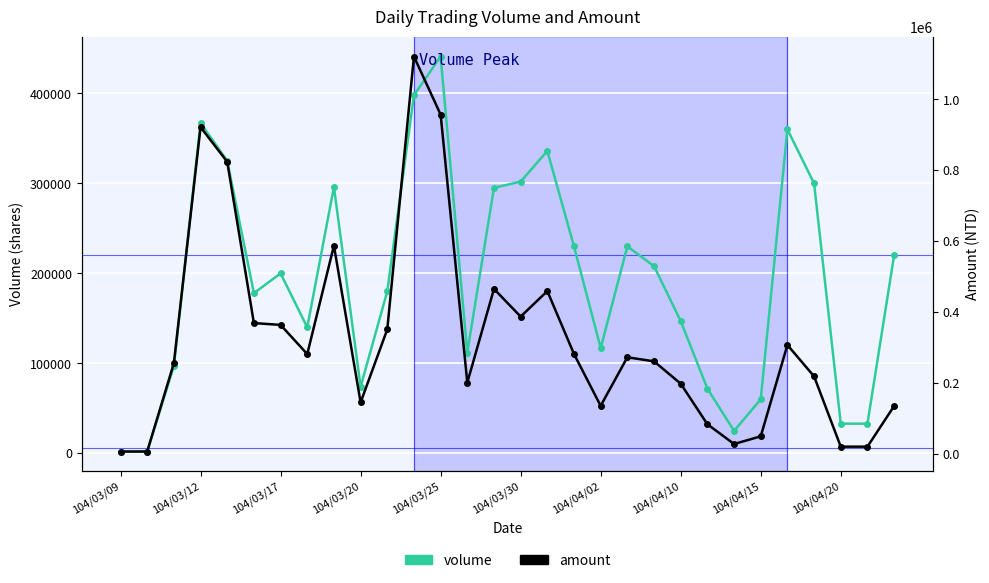

What position from the left is 104/04/10?

8